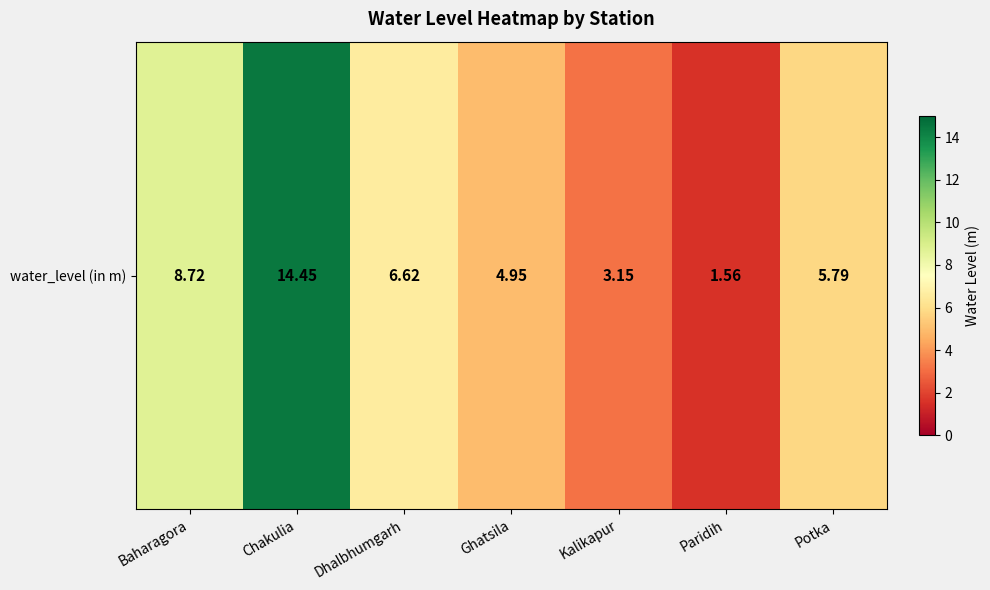

How many values are below 5?

3